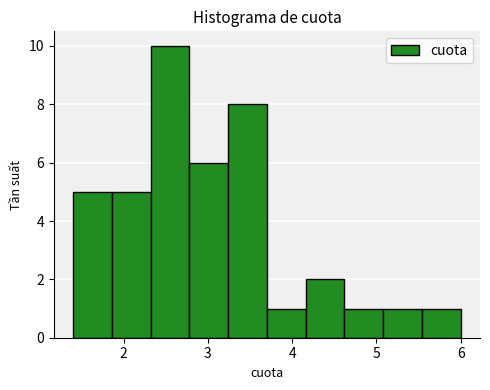

Over which range of the x-axis is the bar tallest?

2.32 to 2.78